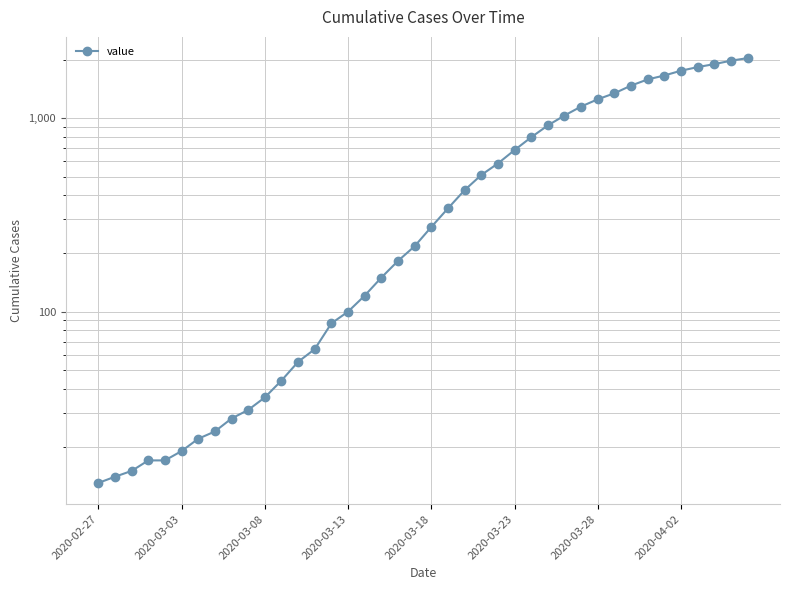

True or false: the data shows 14 at 12.

False